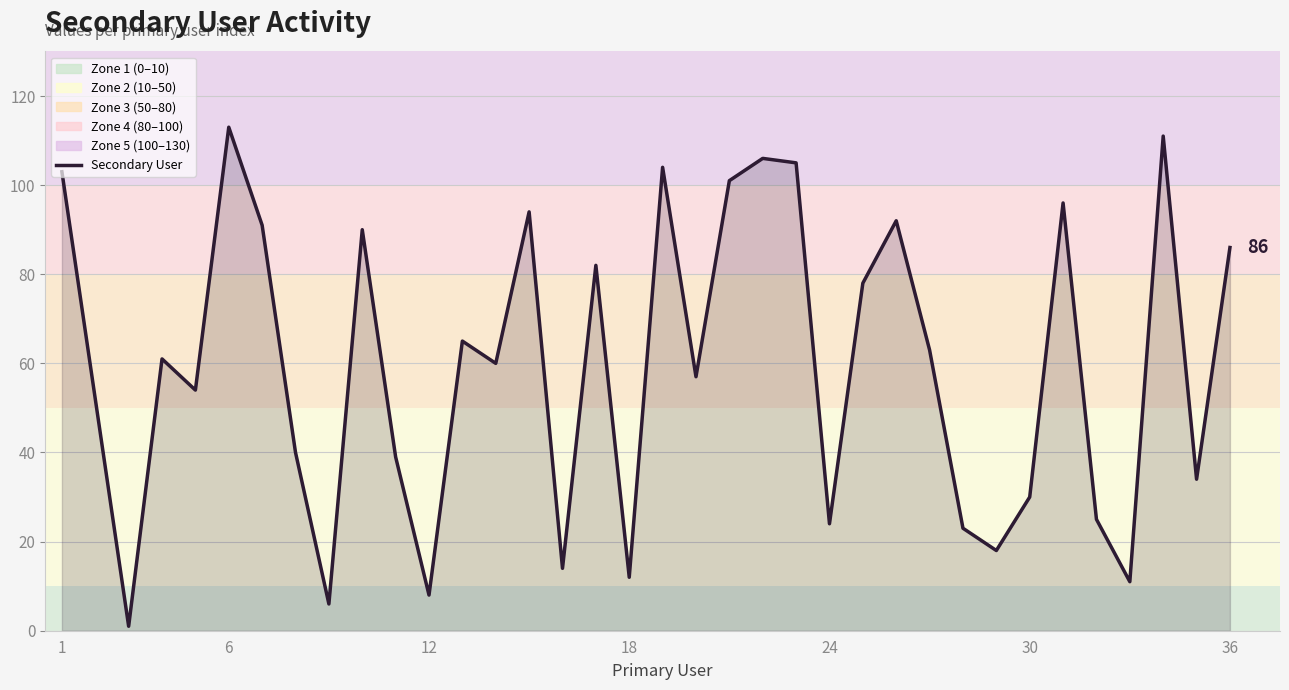

What is the maximum value shown in the chart?

113